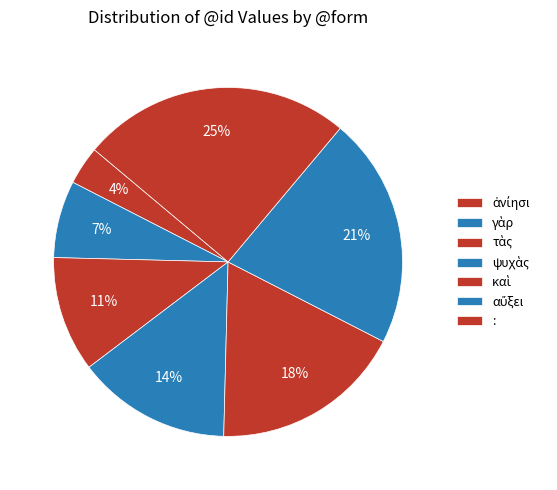

Count the number of slices in the pie.

7